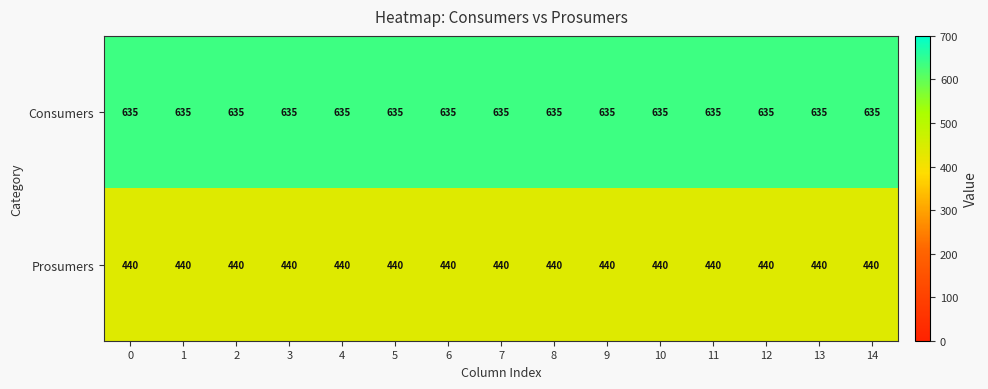

What is the difference between the highest and lowest values at 12?

195